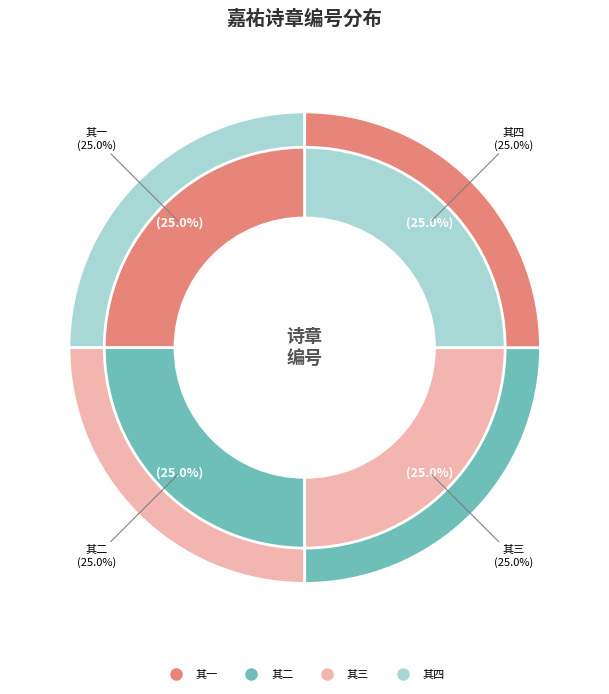

Do 其二 and 其四 together represent more than half of the pie?

No